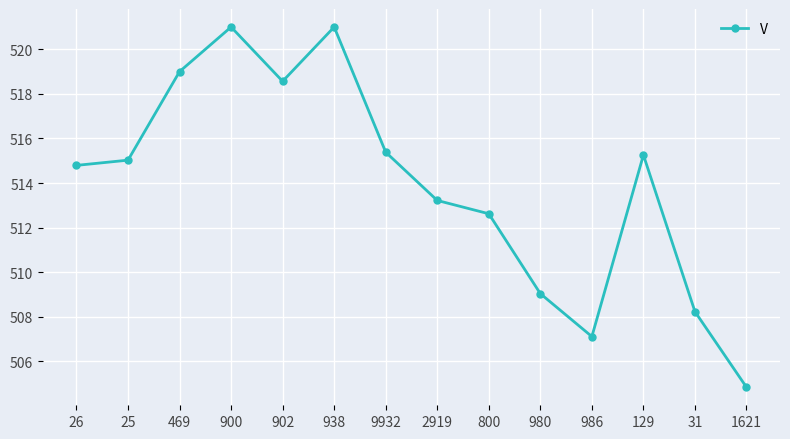

What is the approximate value at 129?

515.3